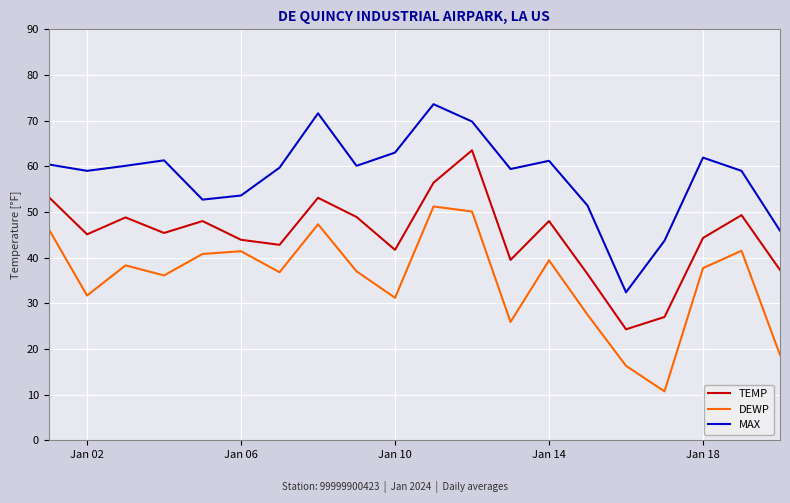

What is the difference between the maximum and minimum values in the DEWP series?

40.5